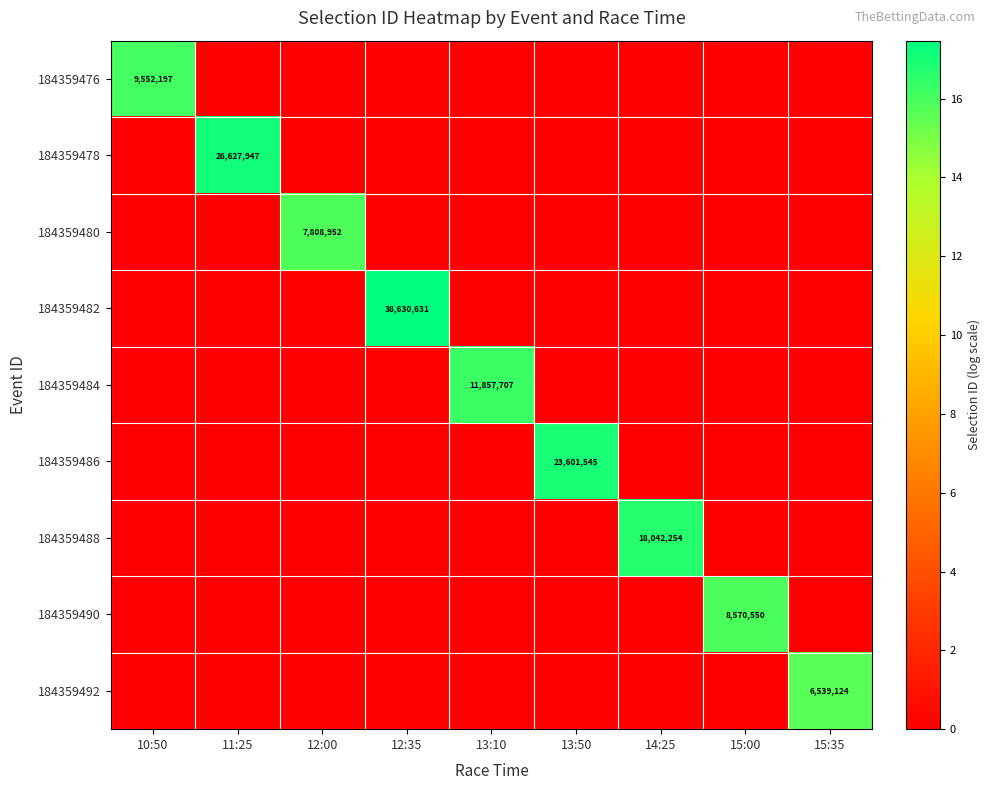

What is the sum of the 184359480 values at 13:10 and 12:00?

15.9